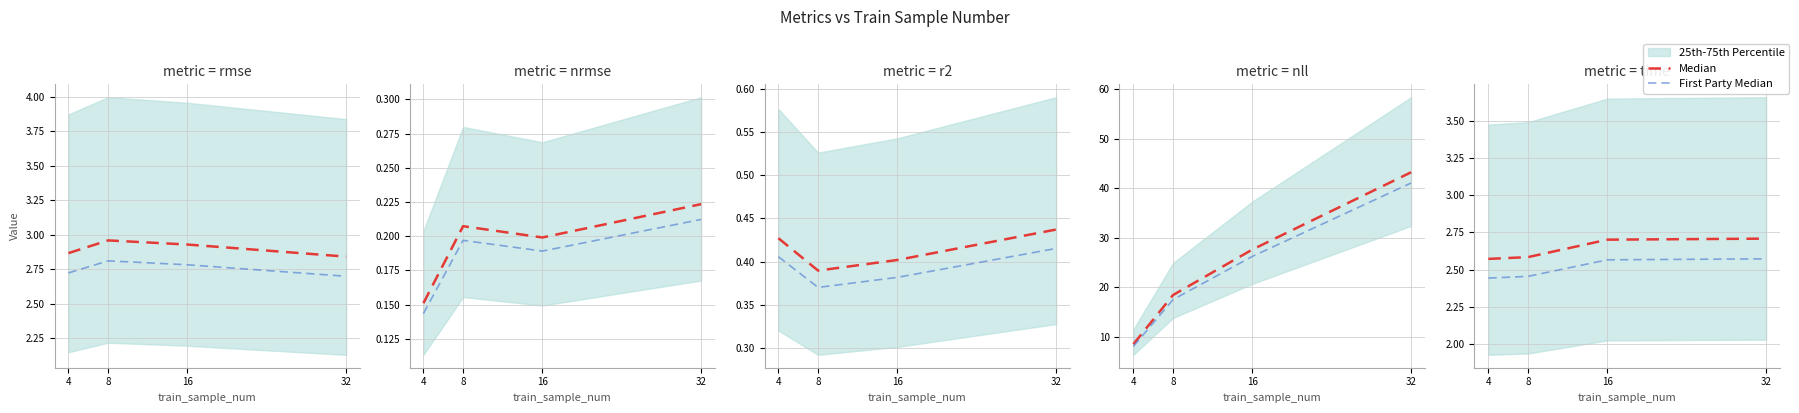

True or false: First Party Median and Median intersect in this chart.

False